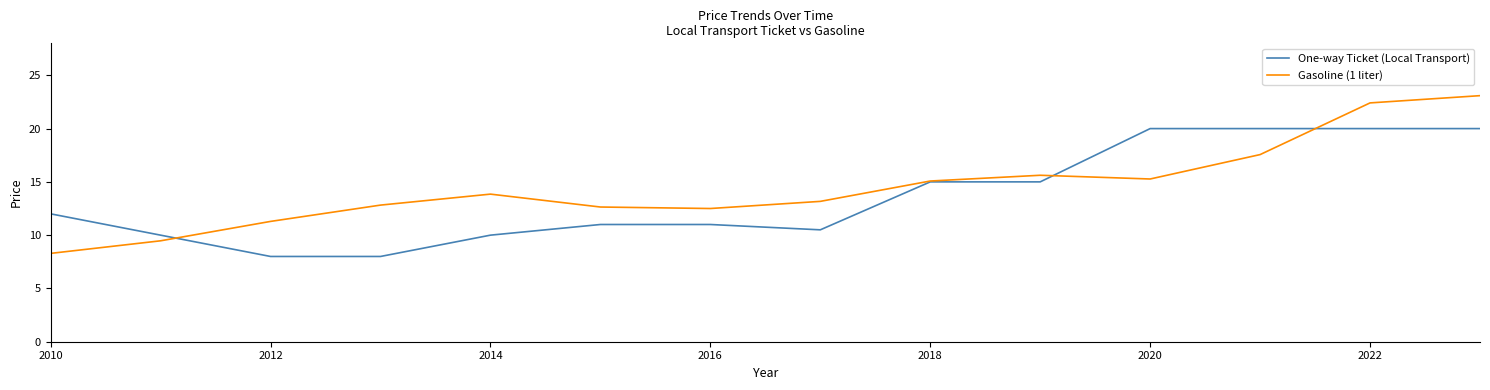

Rank the series by their maximum value, from lowest to highest.

One-way Ticket (Local Transport), Gasoline (1 liter)